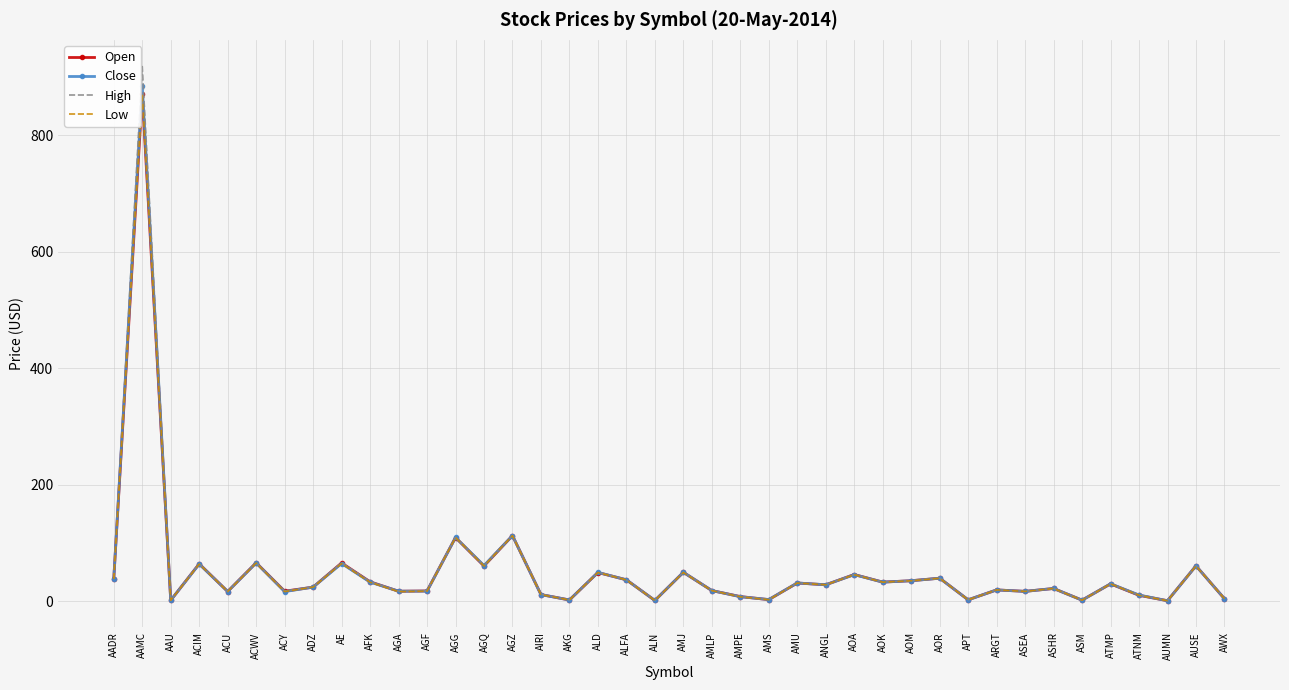

At which category is the sum across all series the highest?

AAMC